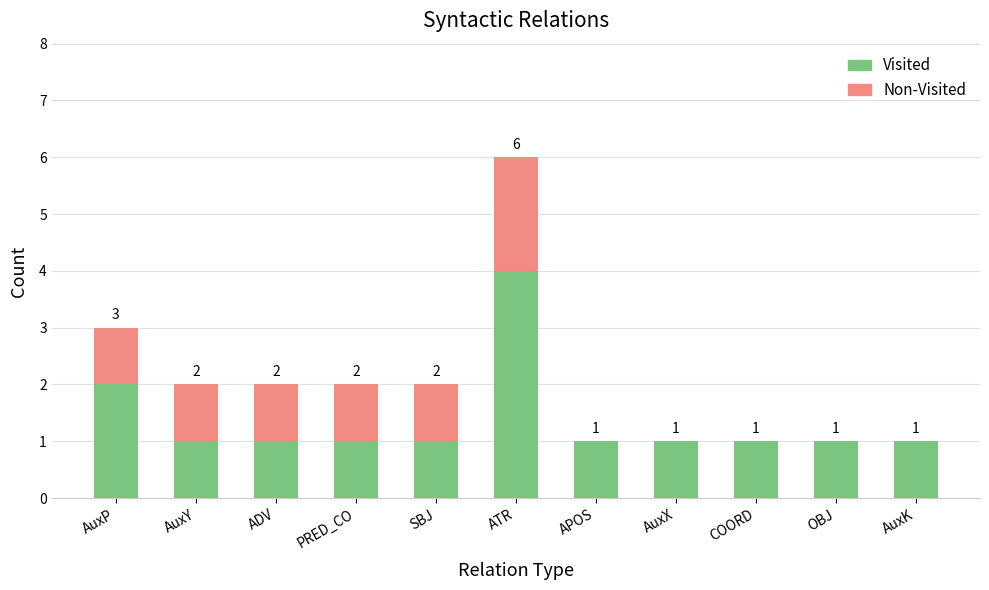

What is the maximum value for Visited?

4